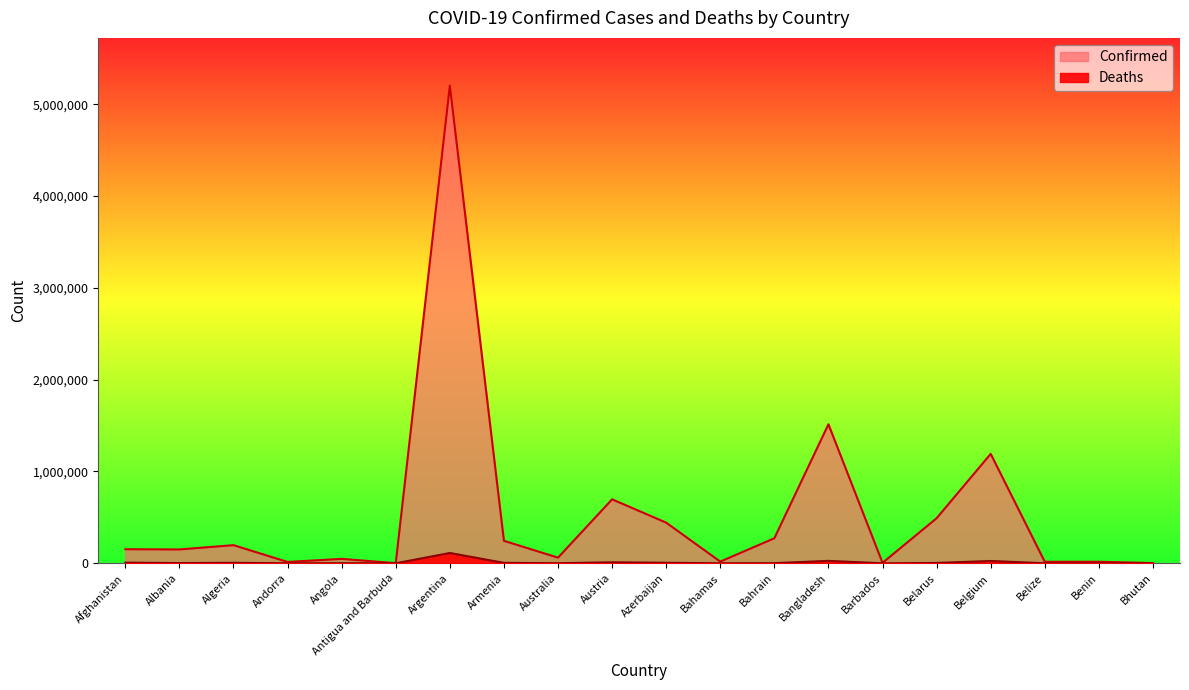

True or false: Deaths has a value of 3 at Bhutan.

True